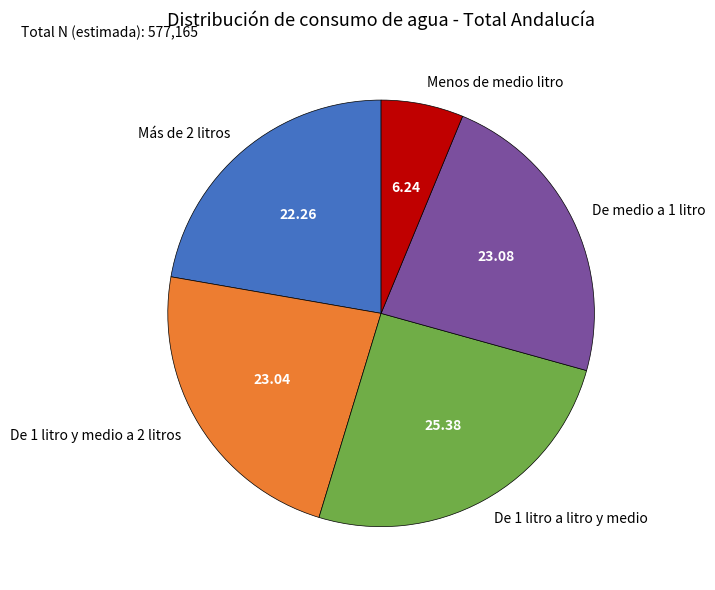

Is there any slice that represents more than half of the pie?

No